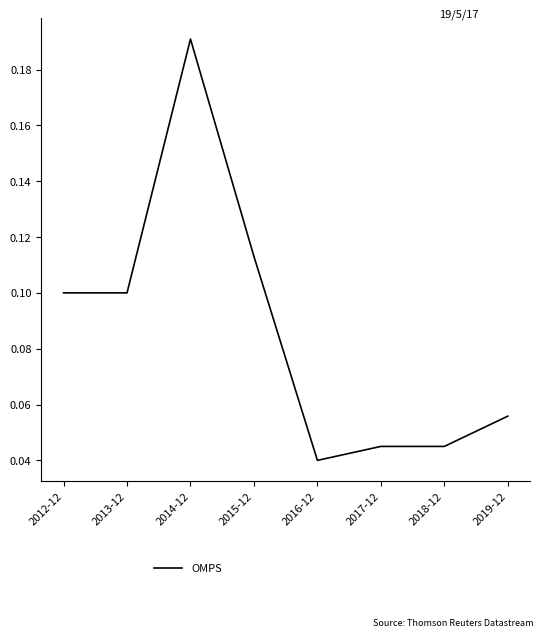

The value at 2012-12 is 0.2. True or false?

False